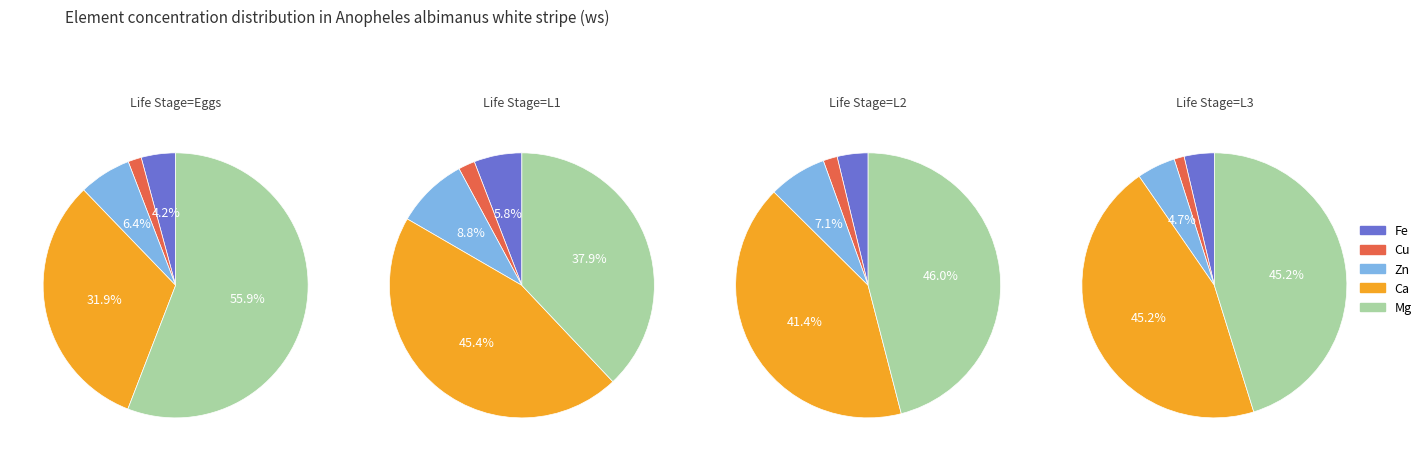

The Cu slice represents 2% of the pie. True or false?

True